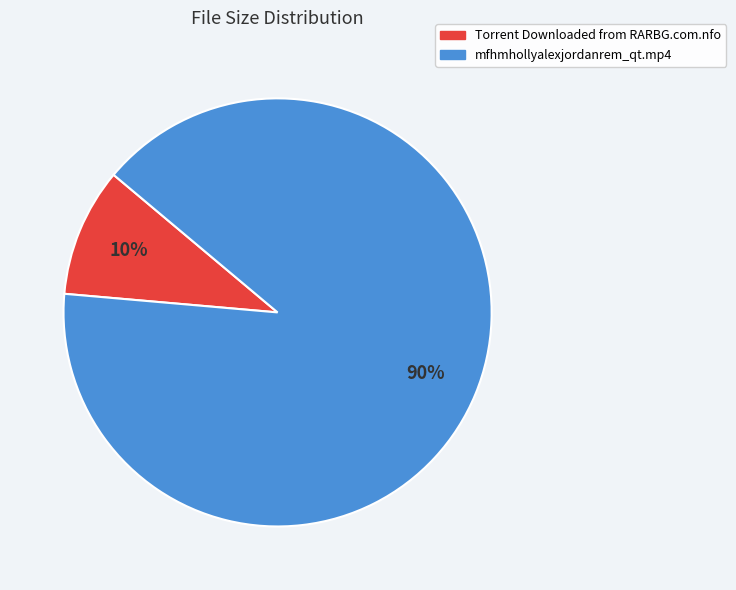

Is the sum of mfhmhollyalexjordanrem_qt.mp4 and Torrent Downloaded from RARBG.com.nfo greater than half?

Yes